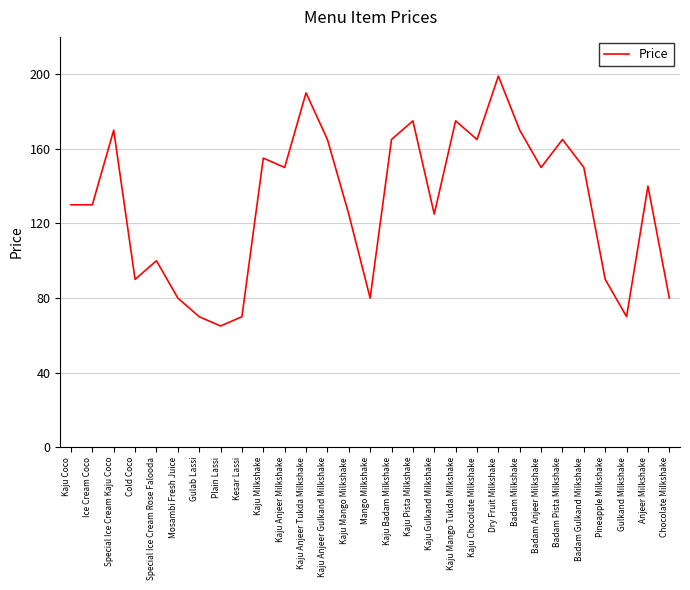

Which category has the highest value across all series?

Dry Fruit Milkshake